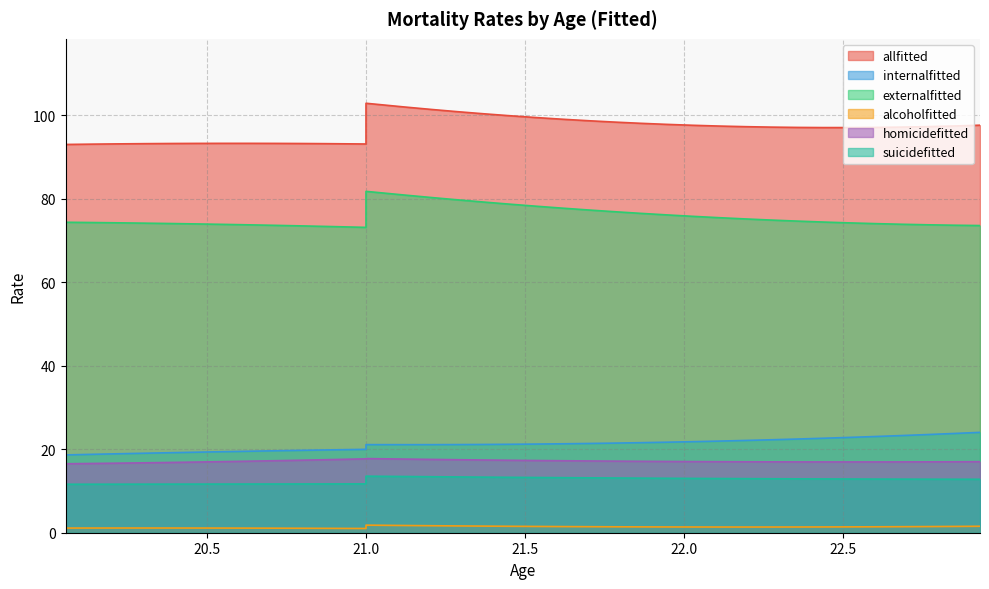

What is the minimum value shown in the chart?

1.0